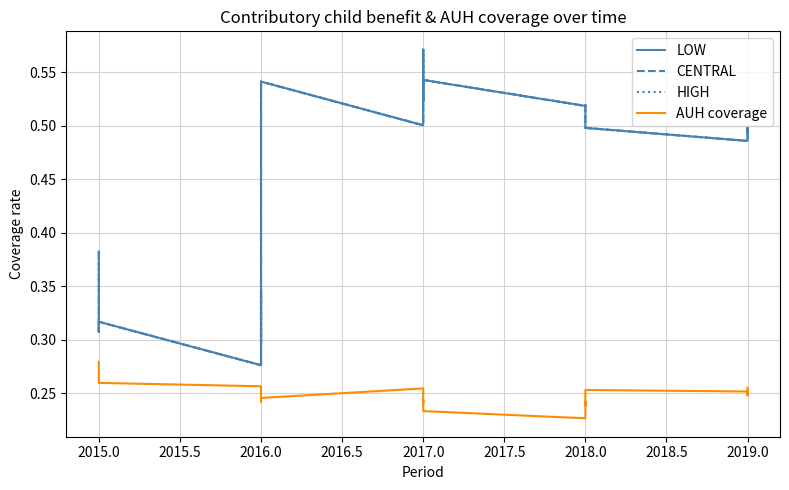

At which category does CENTRAL reach its first local peak?

2015.0